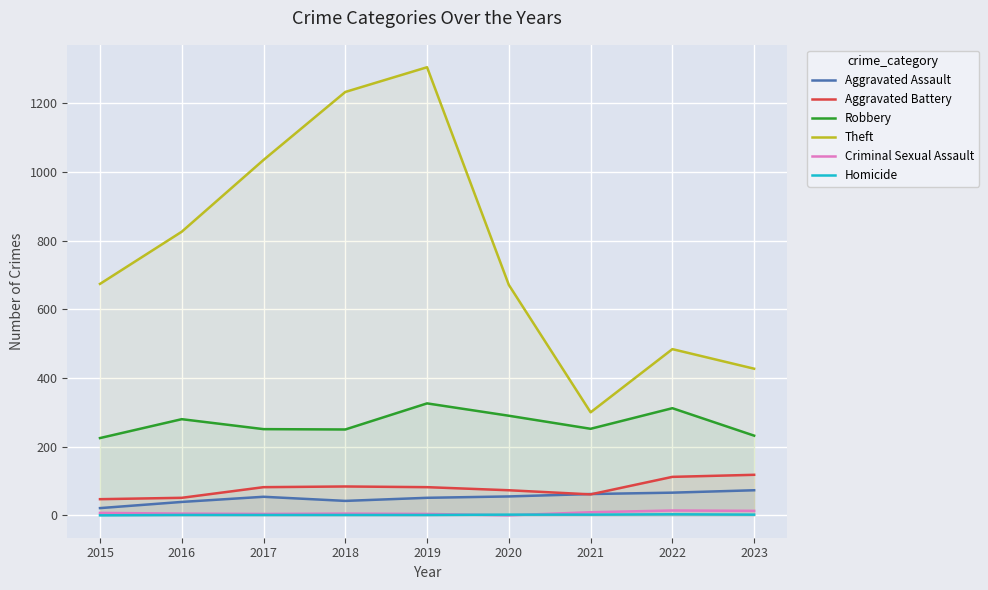

What is the average value of the Homicide series?

1